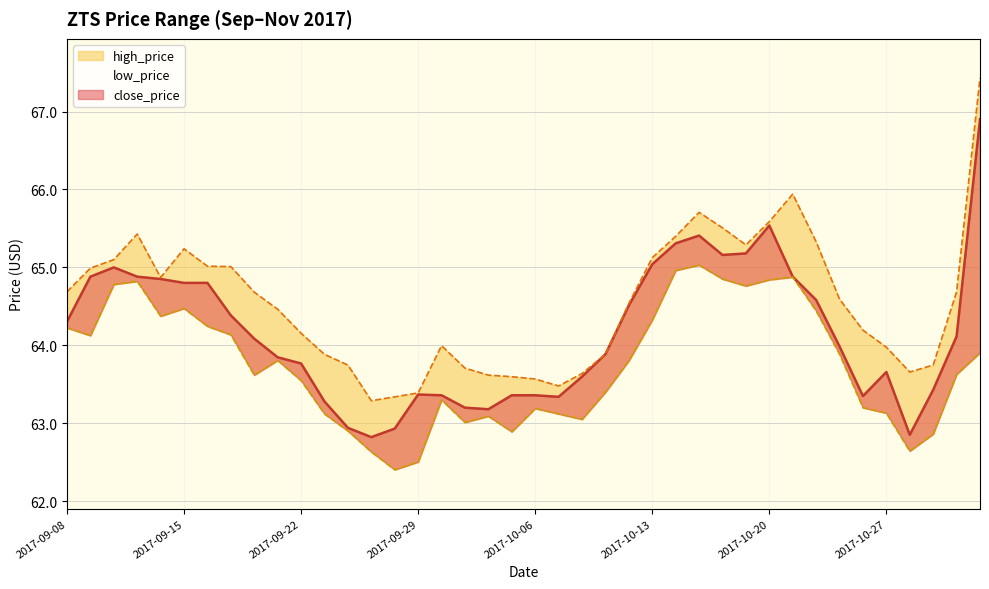

Which label corresponds to the smallest value in the chart?

2017-09-28